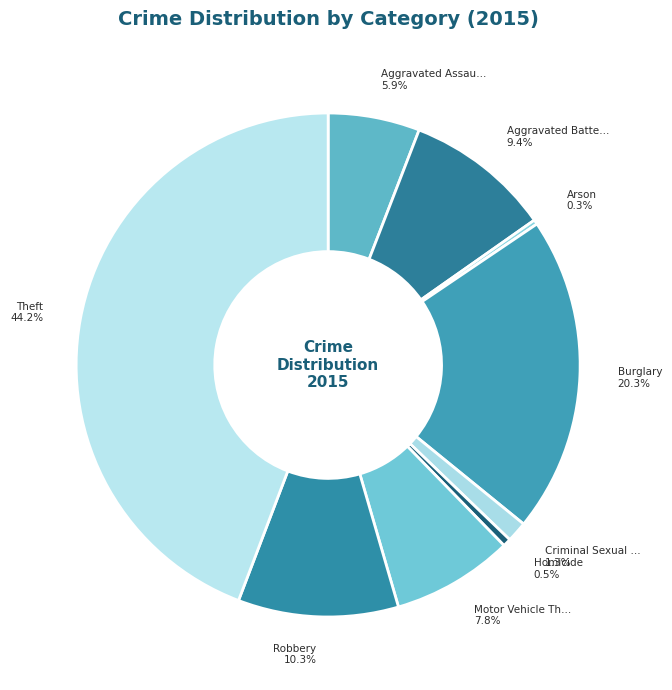

How many slices are in this pie chart?

9